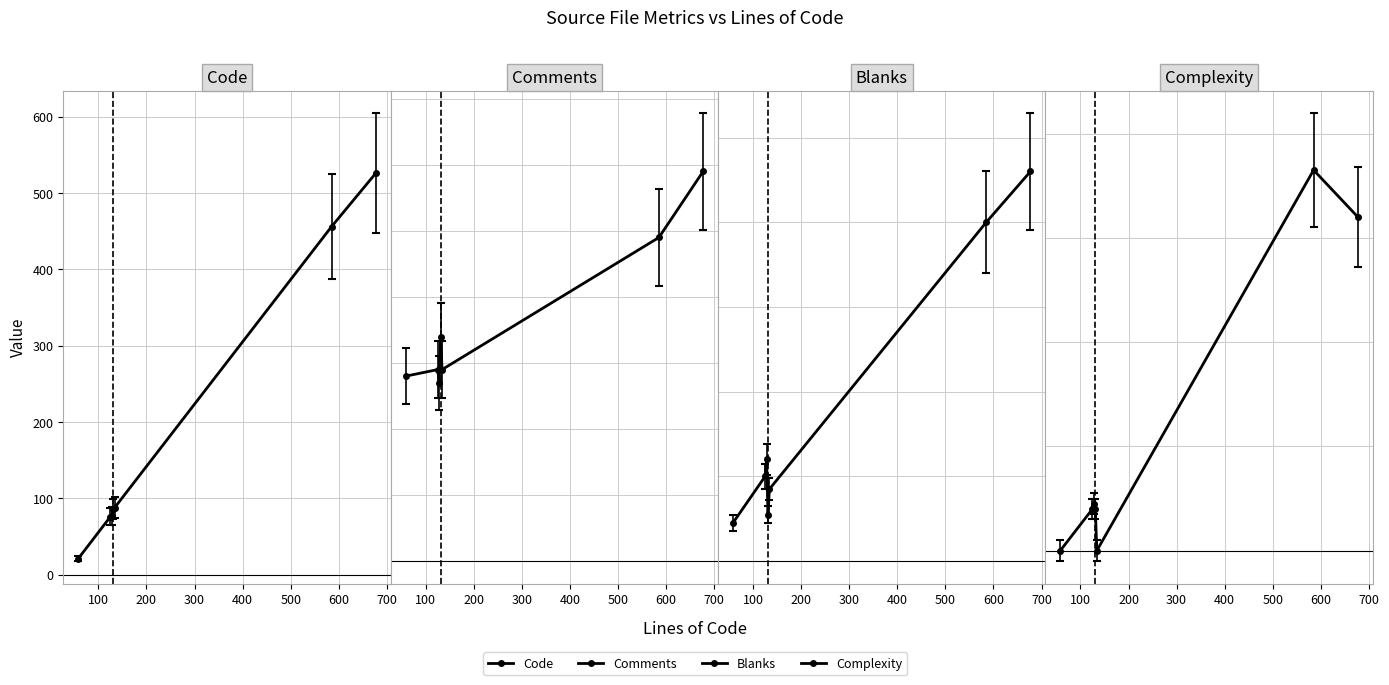

Which series changed the most between string.cpp and logger.cpp?

Blanks